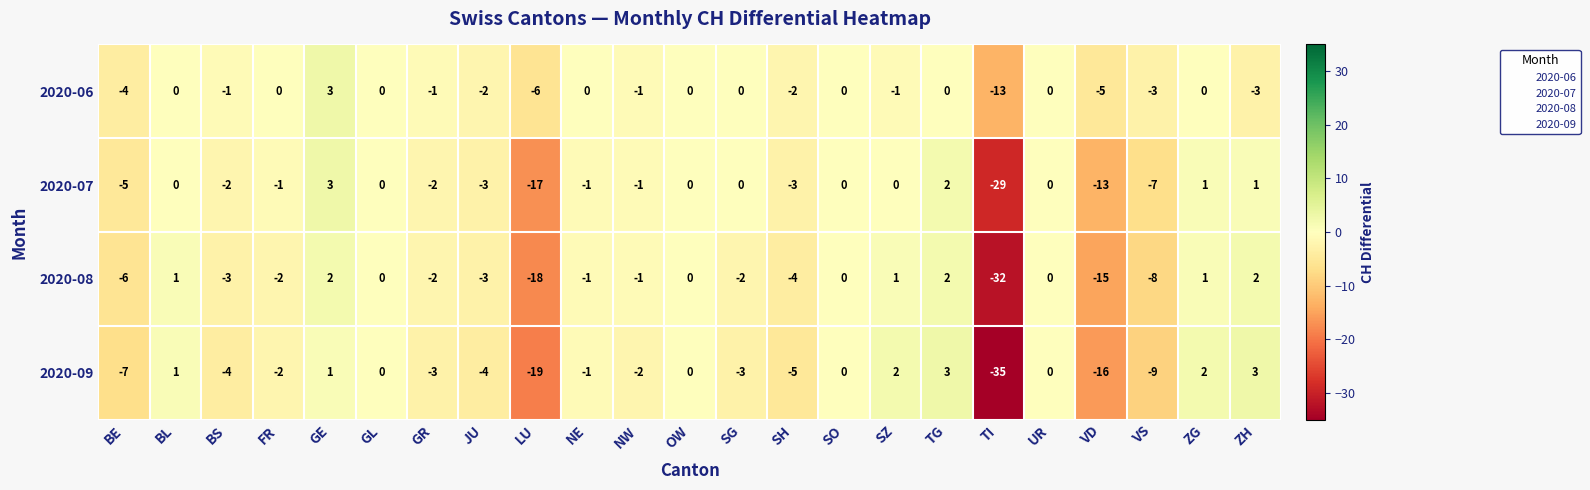

What is the approximate value of 2020-06 at VS, to the nearest 5?

-5